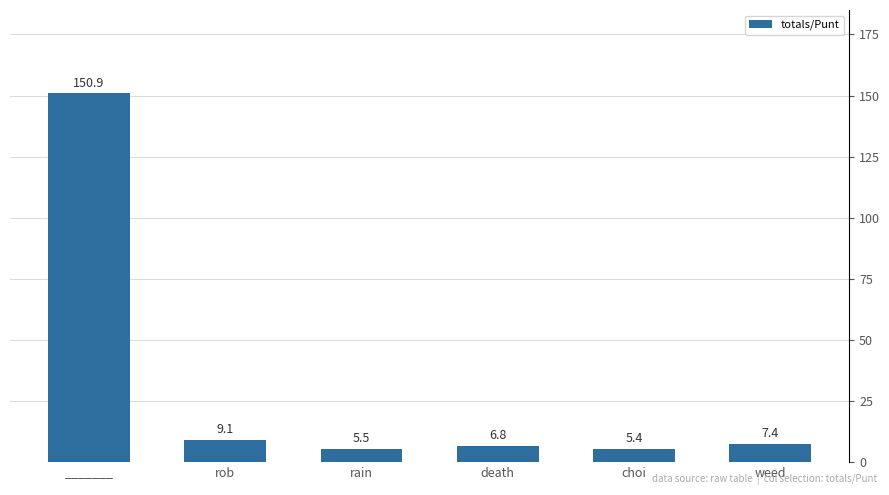

Is it true that the value at _______ is 103.0?

False